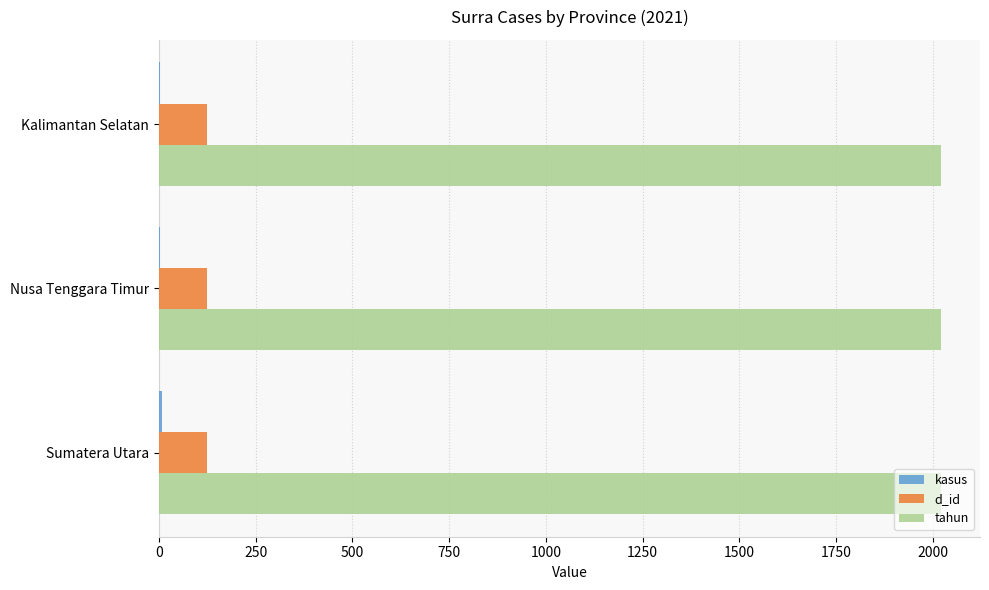

What is the sum of all d_id values?

375